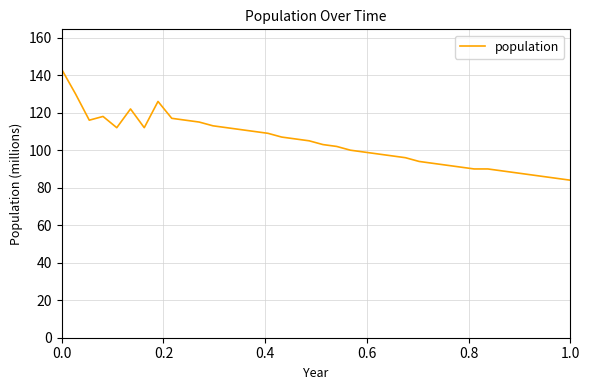

What is the maximum value shown in the chart?

143